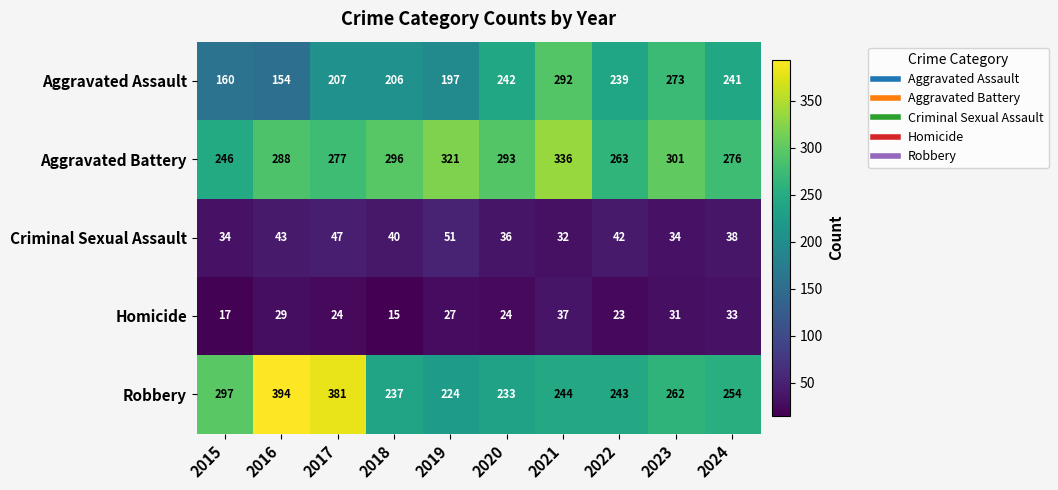

What is the maximum value shown in the chart?

394